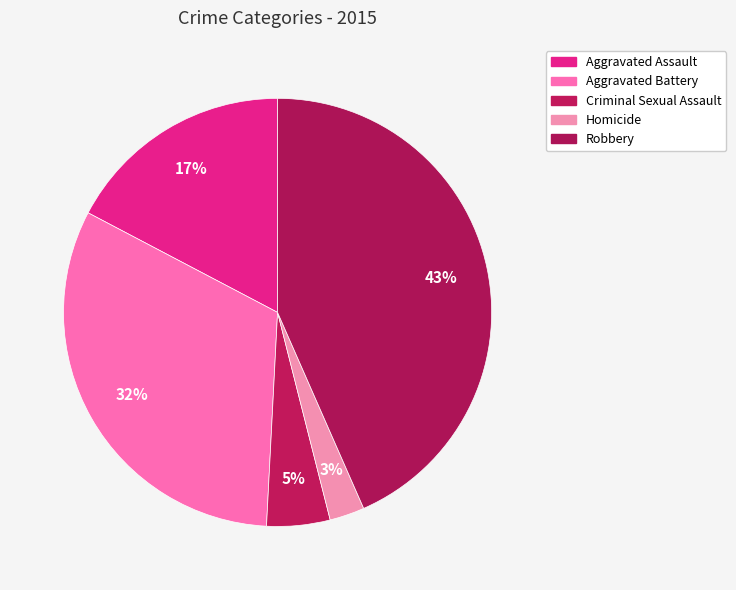

Which has a higher value, Robbery or Homicide?

Robbery